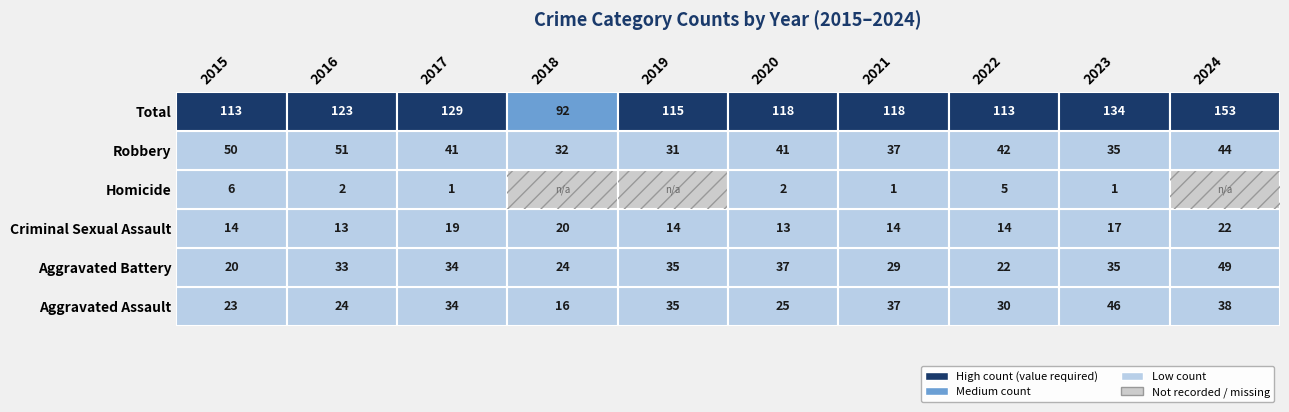

What is the difference between the maximum and second lowest values in the Total series?

40